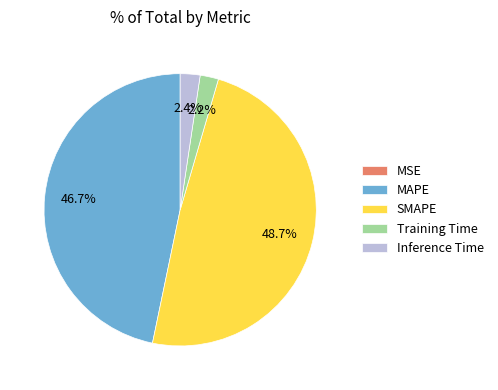

To the nearest percent, what portion does Inference Time represent?

2%